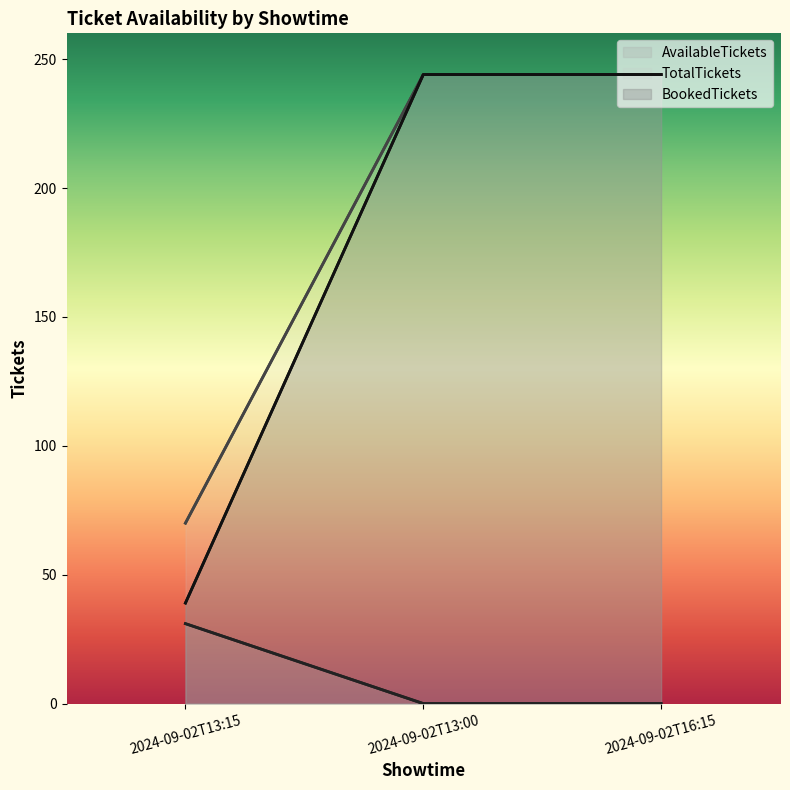

What is the difference between the maximum and minimum values in the TotalTickets series?

174